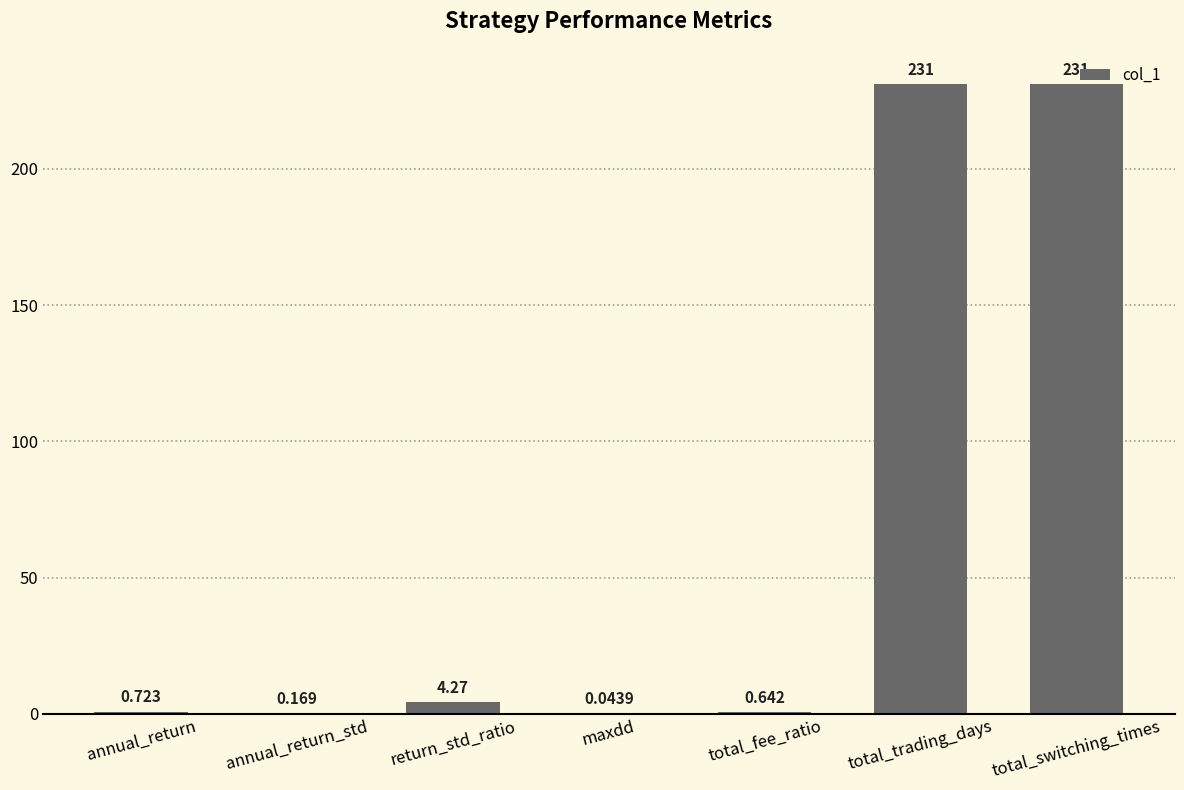

At which label is the value closest to 115?

return_std_ratio